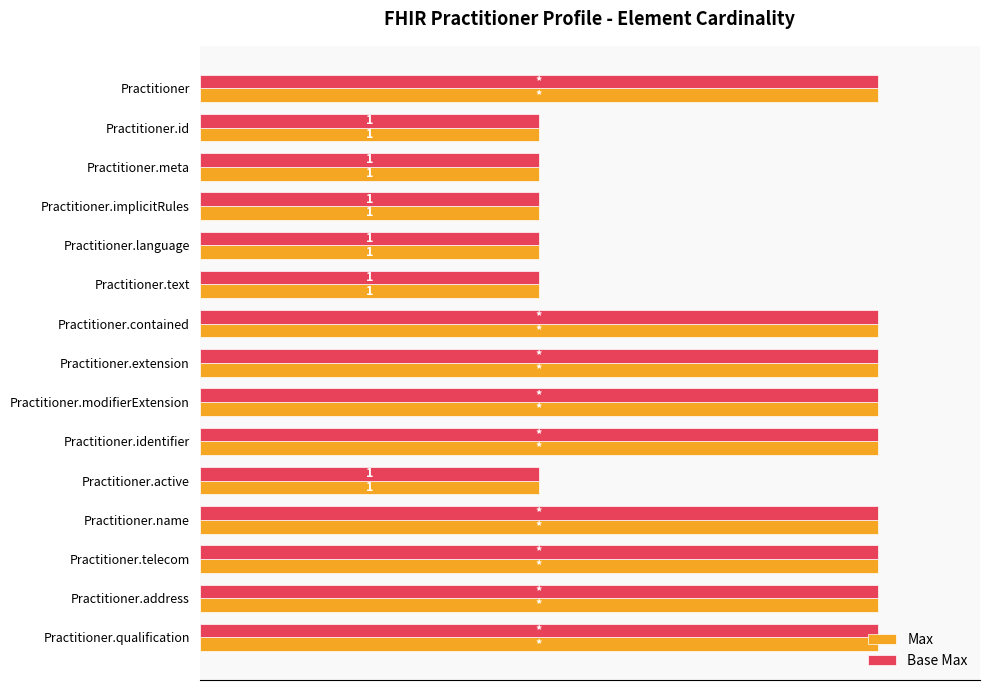

What are all the series names shown in the legend?

Max, Base Max